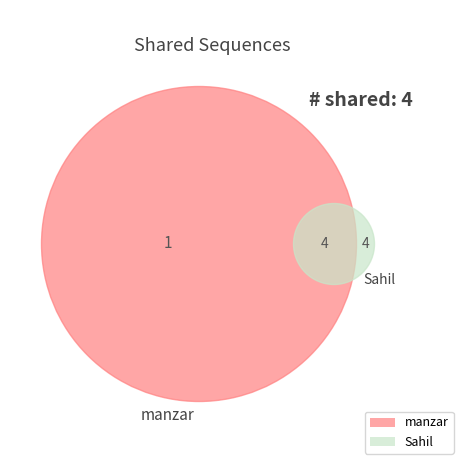

Which has a higher value, manzar or Sahil?

Sahil